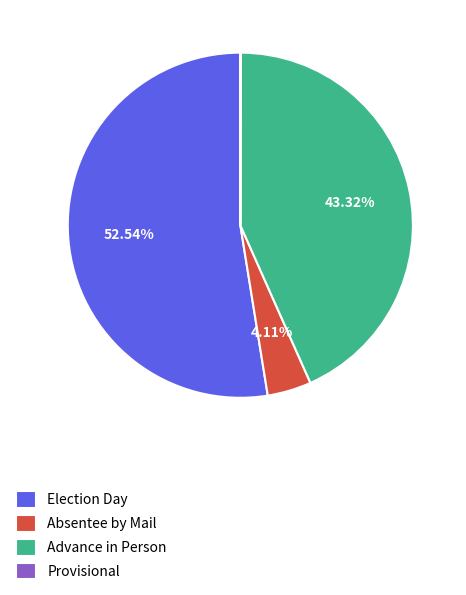

What portion of the pie excludes Election Day?

47.5%